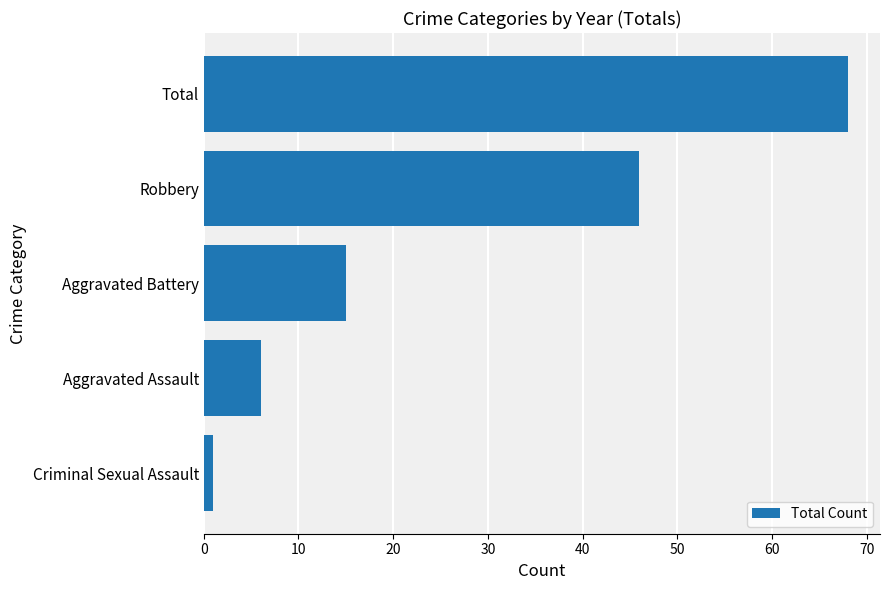

Does the chart contain any negative values?

No